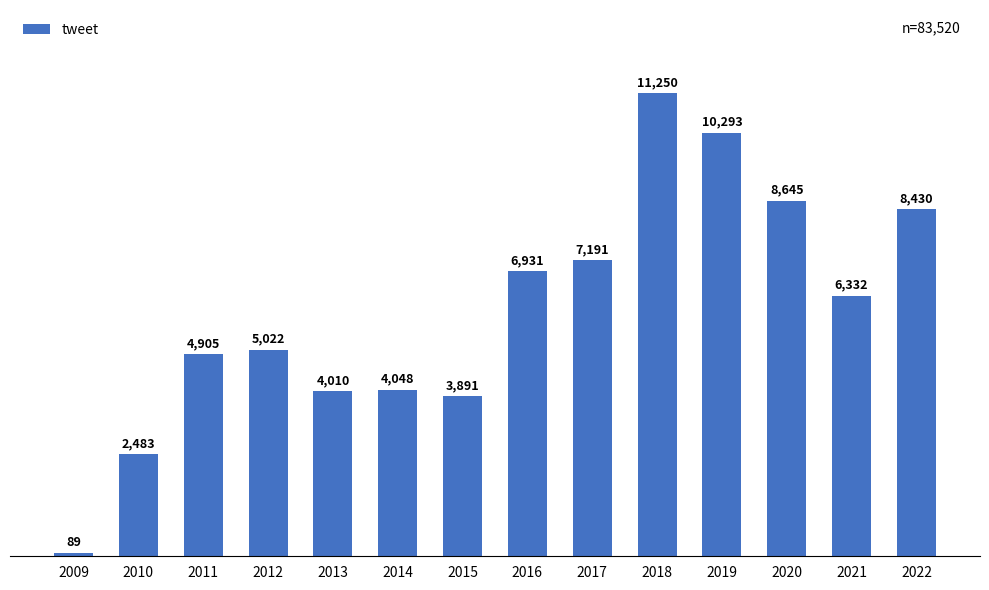

What is the value of the 14th bar from the left?

8430